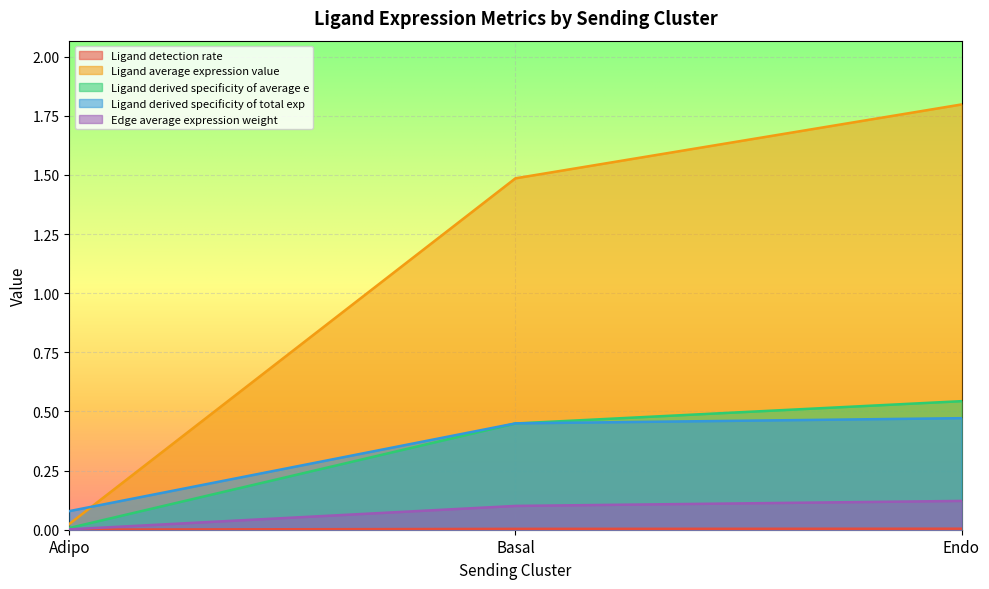

What are all the series names shown in the legend?

Ligand detection rate, Ligand average expression value, Ligand derived specificity of average e, Ligand derived specificity of total exp, Edge average expression weight